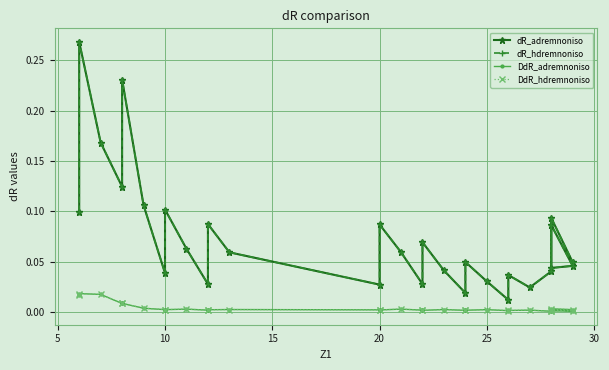

The dR_adremnoniso series shows 0.0 at 25. True or false?

False